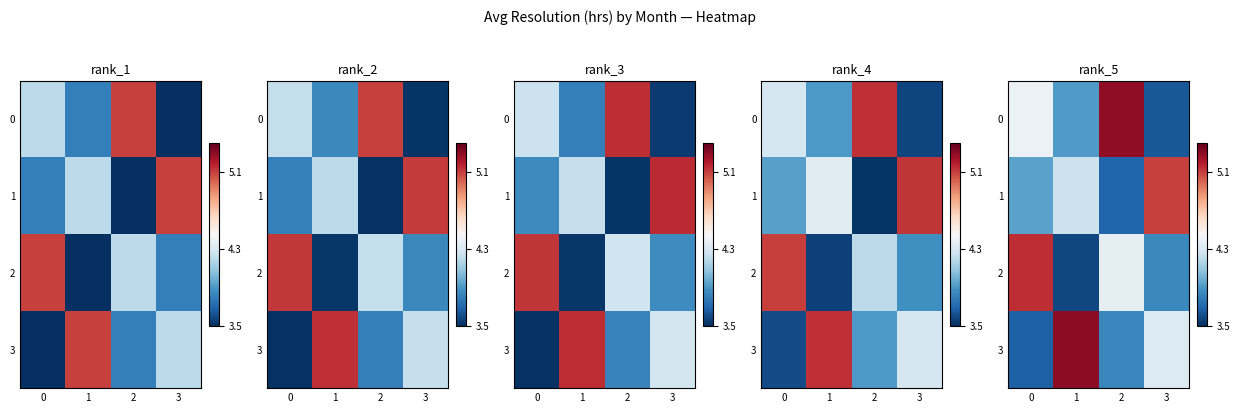

What is the spread (max minus min) of values at 1?

1.7